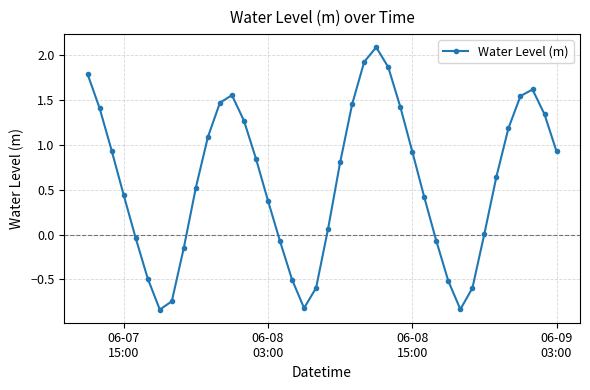

What is the greatest value displayed?

2.1